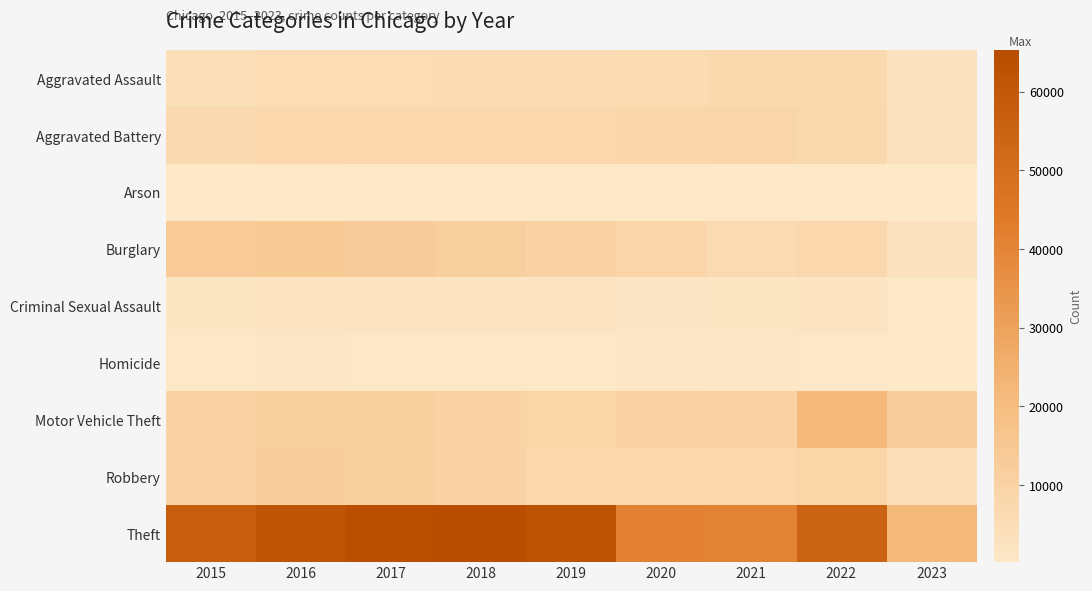

Which label corresponds to the largest value in the chart?

2018